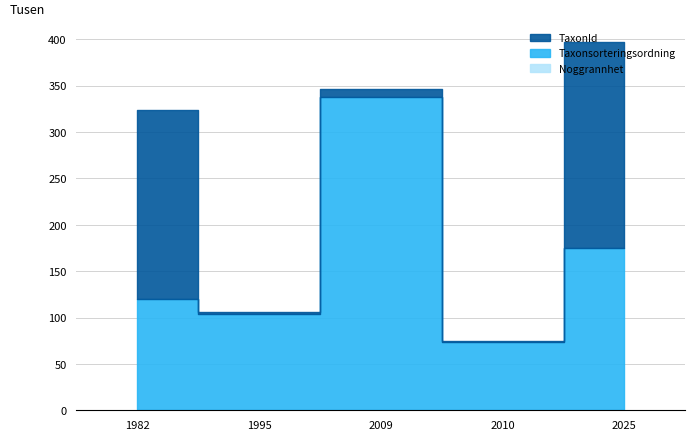

Rank the series by their average value, from highest to lowest.

Taxonsorteringsordning, TaxonId, Noggrannhet